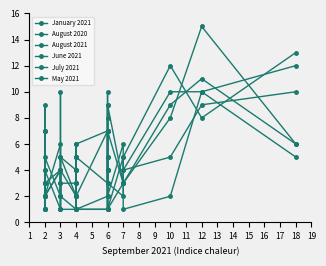

In August 2020, how many points are lower than both neighbors (excluding endpoints)?

6